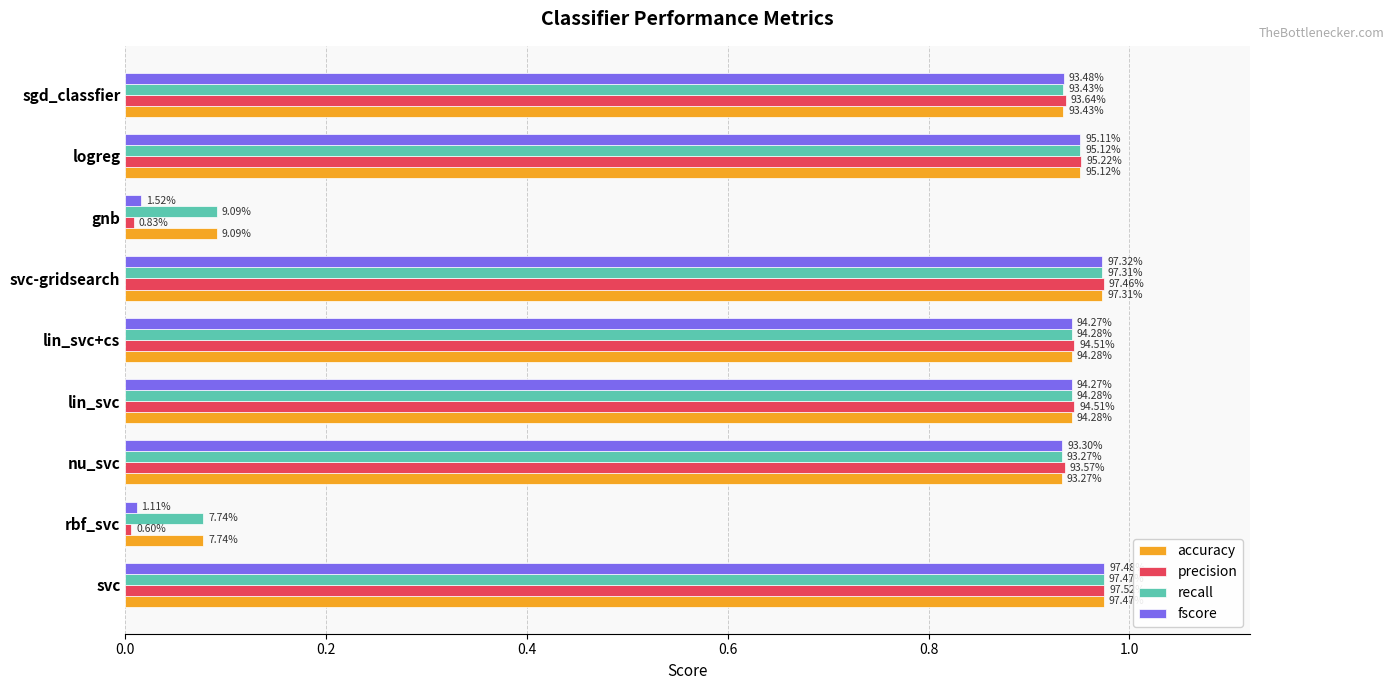

What are all the series names shown in the legend?

accuracy, precision, recall, fscore